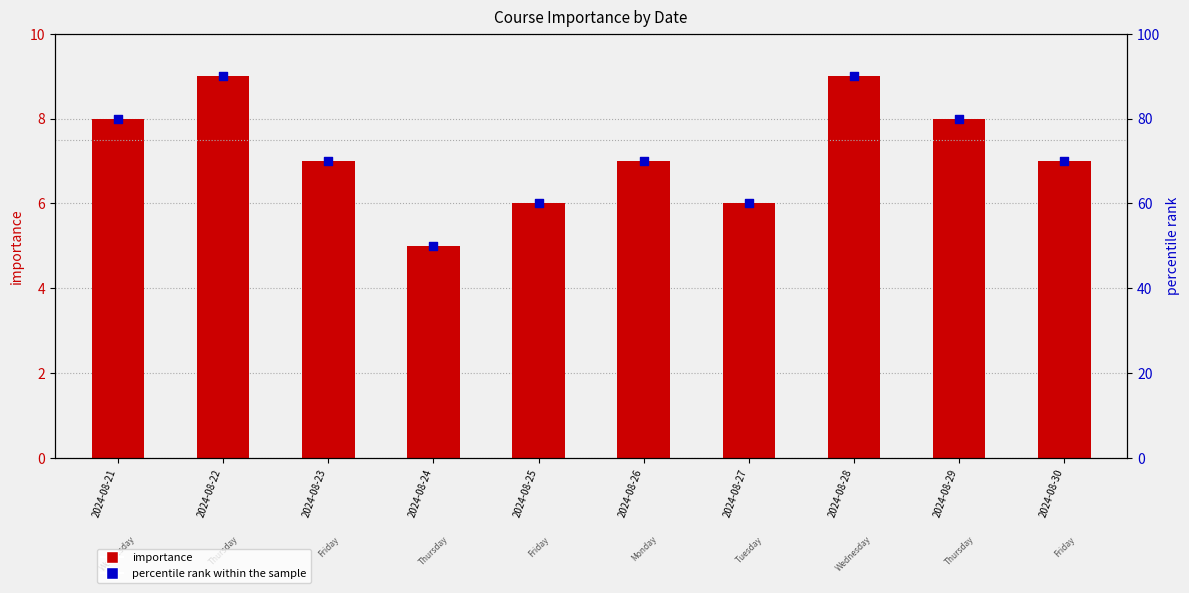

Which series has the widest spread of Y values?

percentile rank within the sample